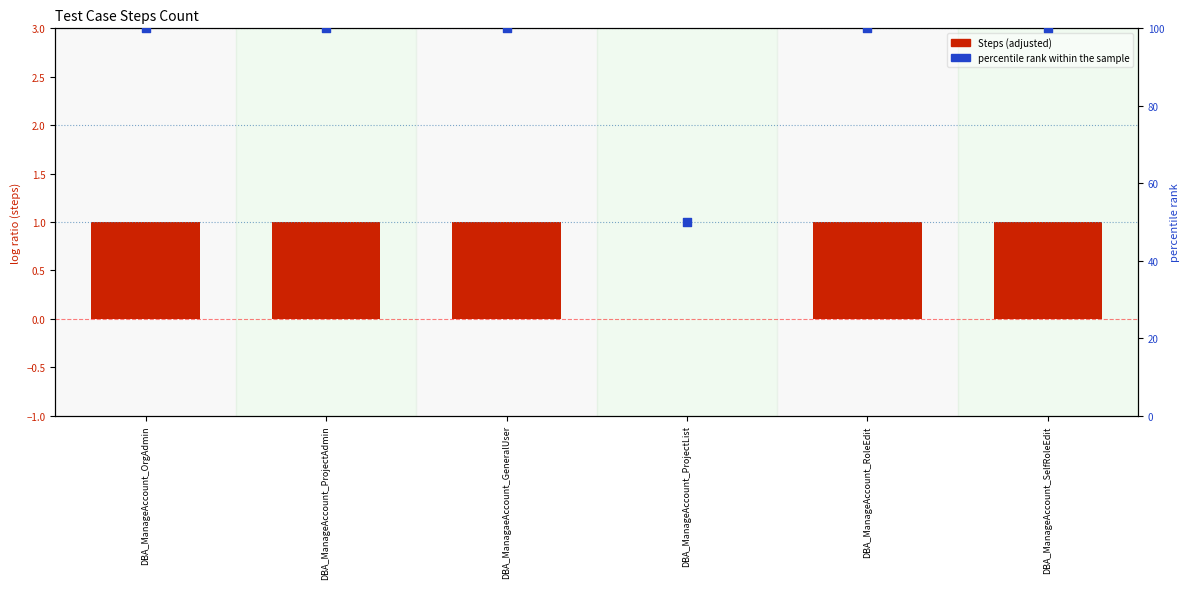

What is the total value across all series at DBA_ManagaeAccount_GeneralUser?

101